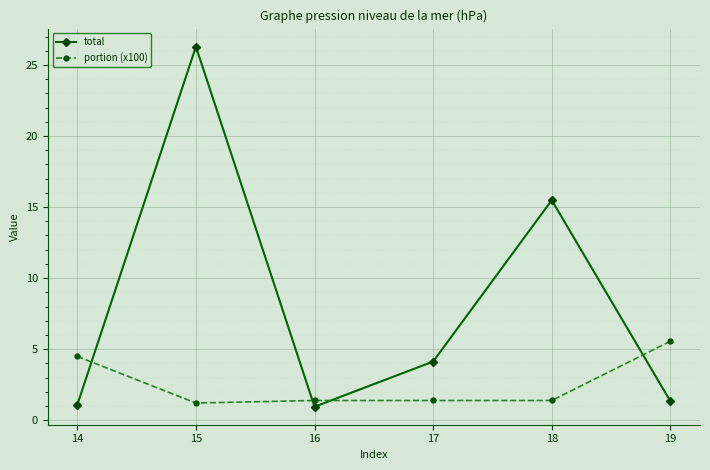

Reading left to right, what are all the values shown in this chart?

total: 14=1.1	15=26.3	16=1.0	17=4.1	18=15.5	19=1.3
portion (x100): 14=4.5	15=1.2	16=1.4	17=1.4	18=1.4	19=5.6